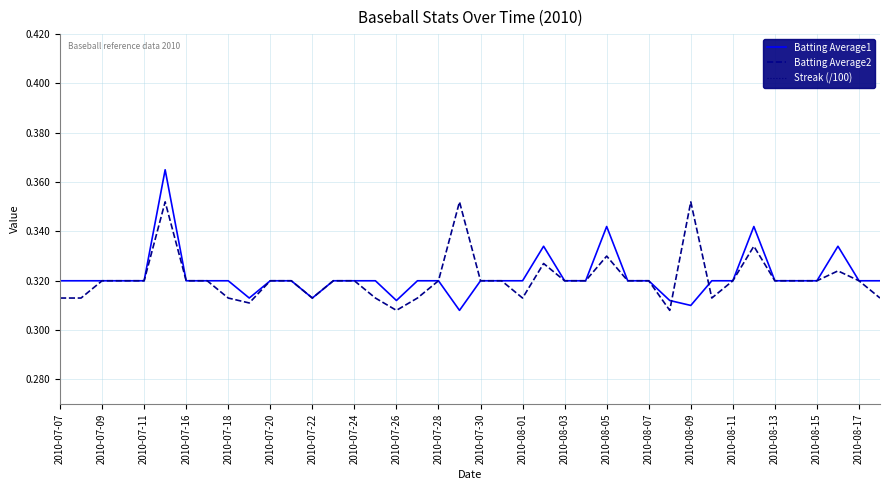

What is the maximum value for Streak (/100)?

0.1